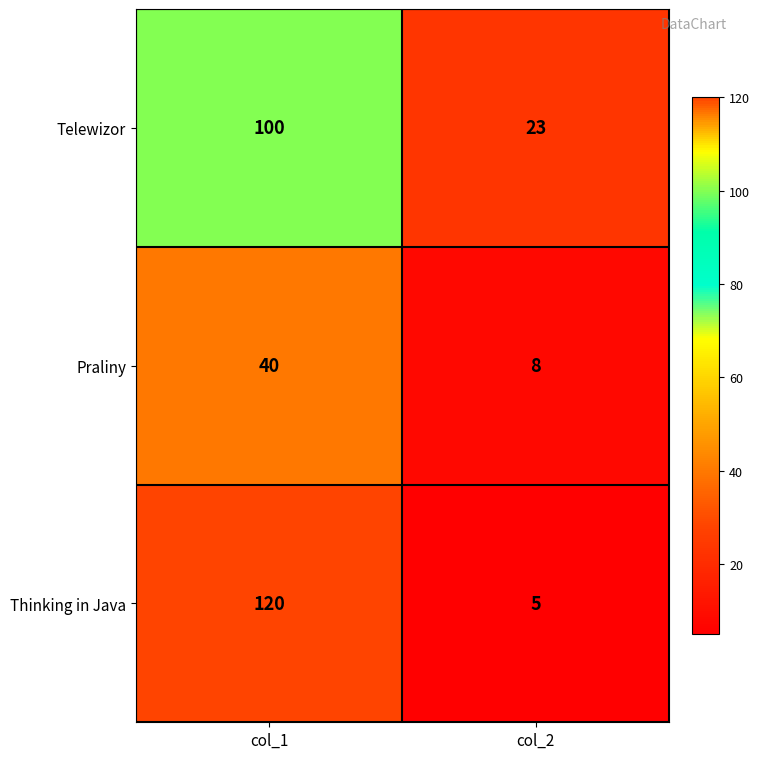

What is the difference between the maximum and minimum values in the Thinking in Java series?

115